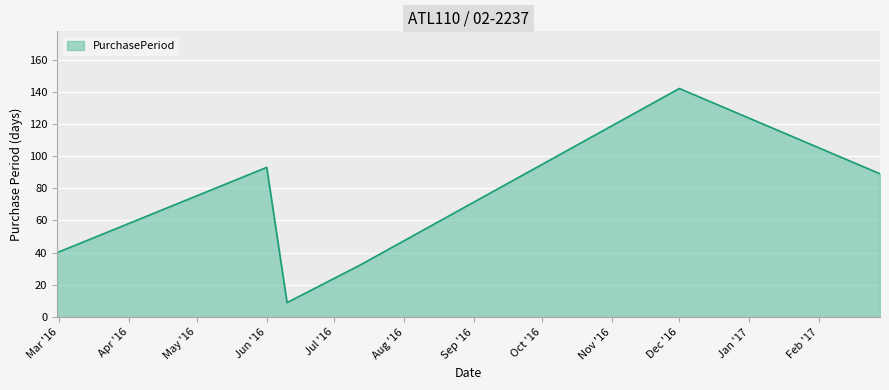

Reading left to right, what are all the values shown in this chart?

40	93	9	32	142	89